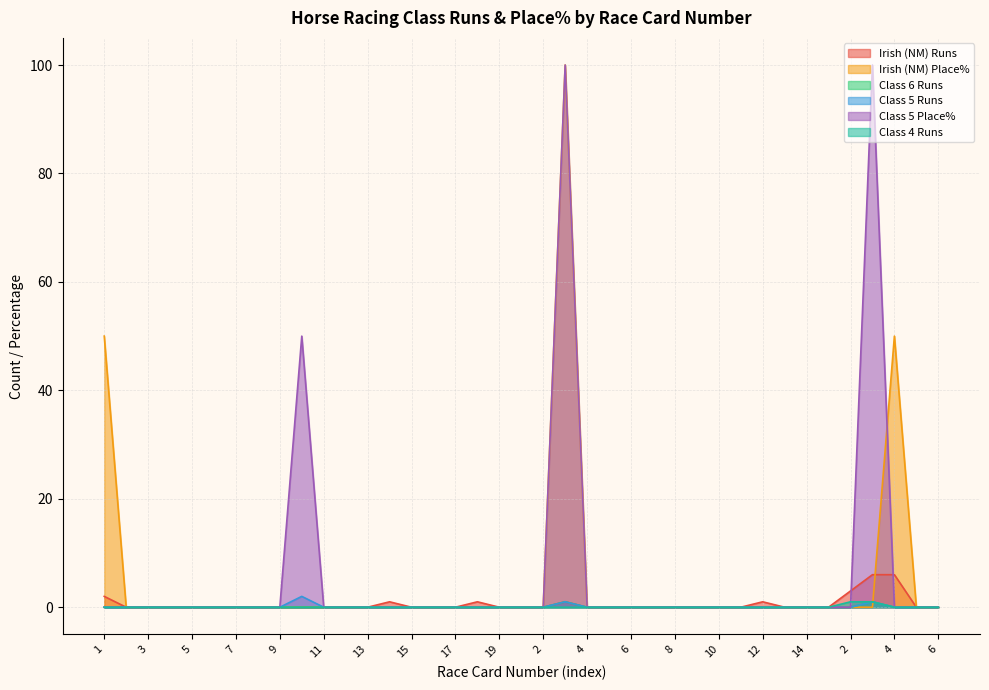

Does the chart have visible grid lines?

Yes